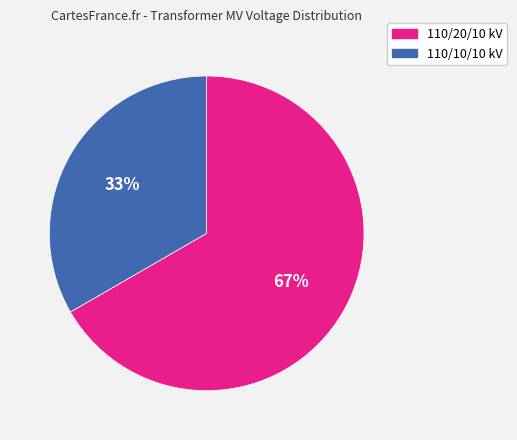

To the nearest percent, what is the average slice percentage?

50%